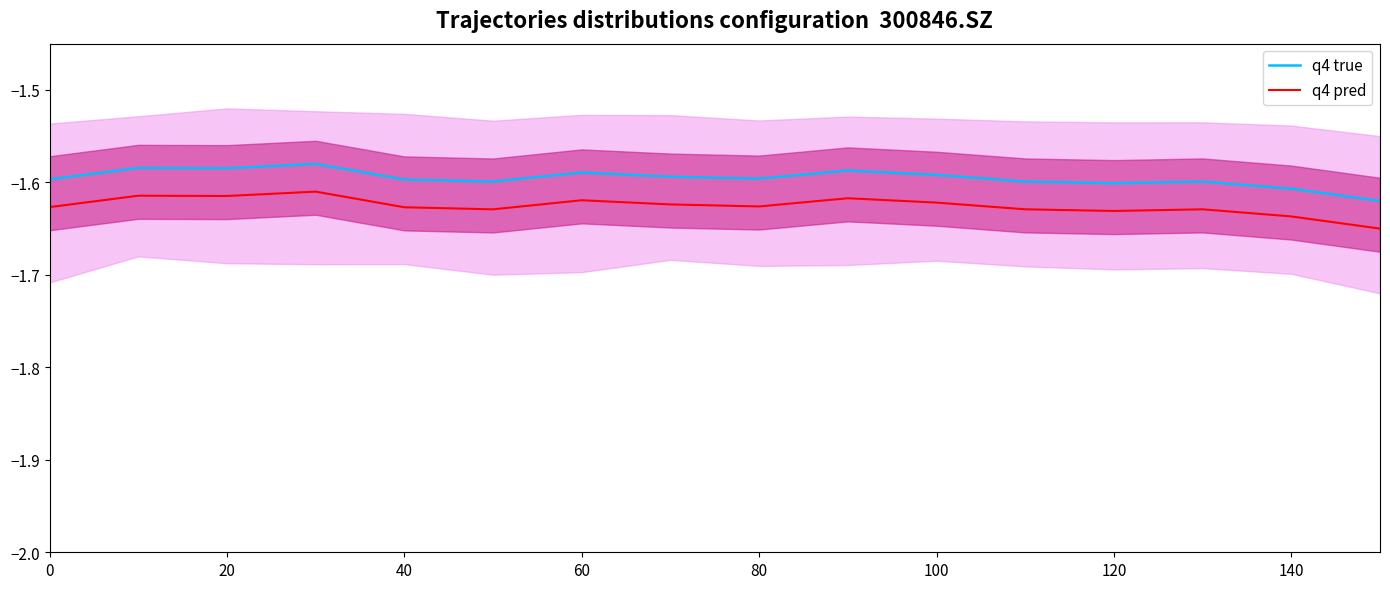

What is the sum of all q4 pred values?

-26.0